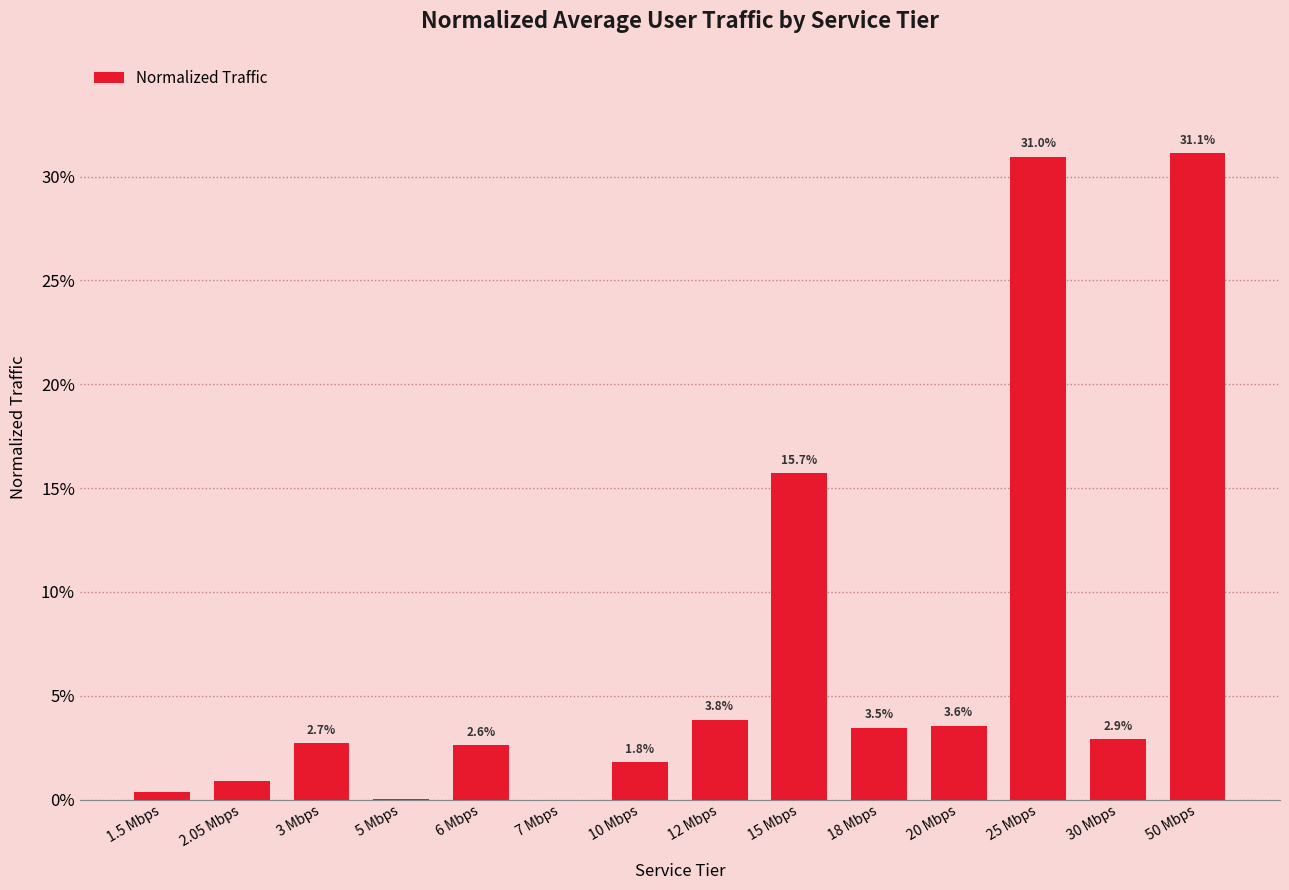

At which label is the value closest to 0?

7 Mbps